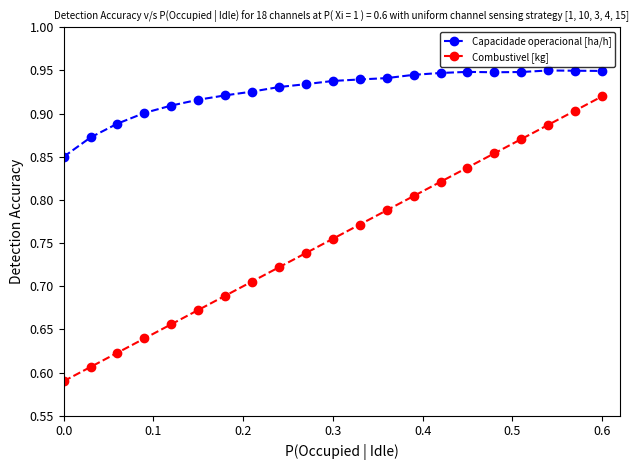

List the series in order of their overall mean, lowest first.

Combustivel [kg], Capacidade operacional [ha/h]